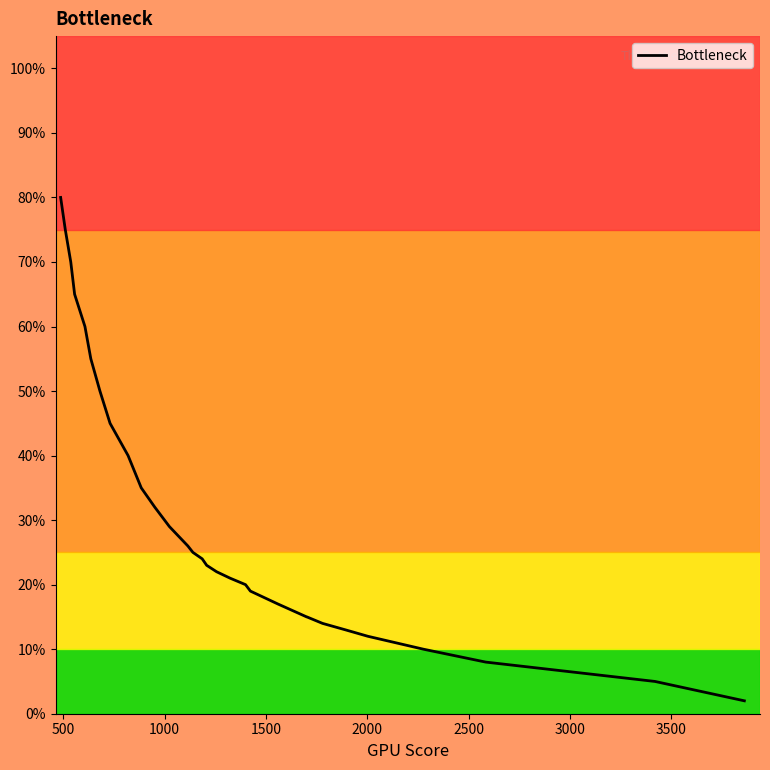

What is the difference between the maximum and minimum values?

78